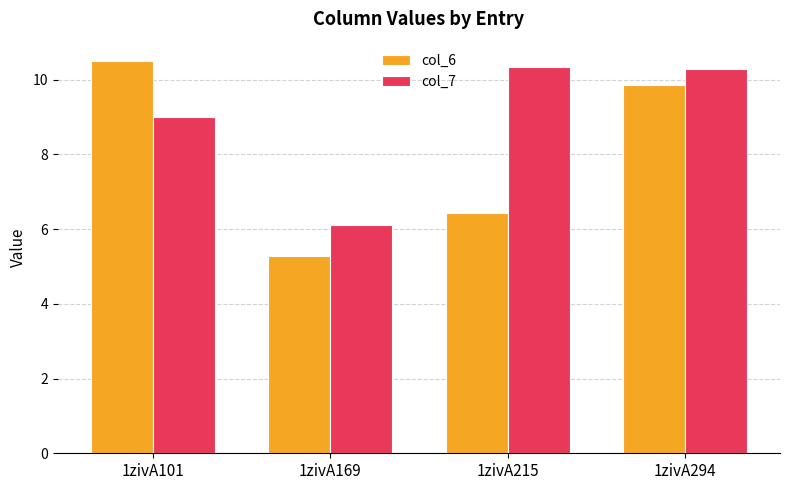

Rank the series by their average value, from lowest to highest.

col_6, col_7